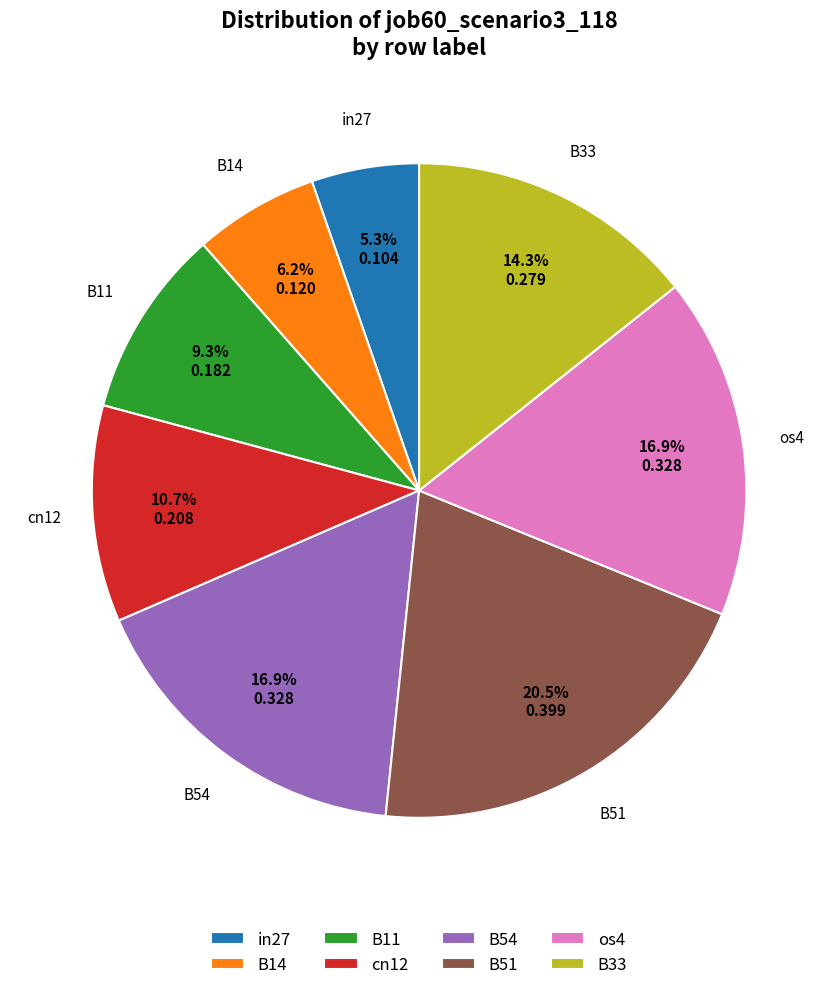

Is it true that B33 is 25% of the pie?

False